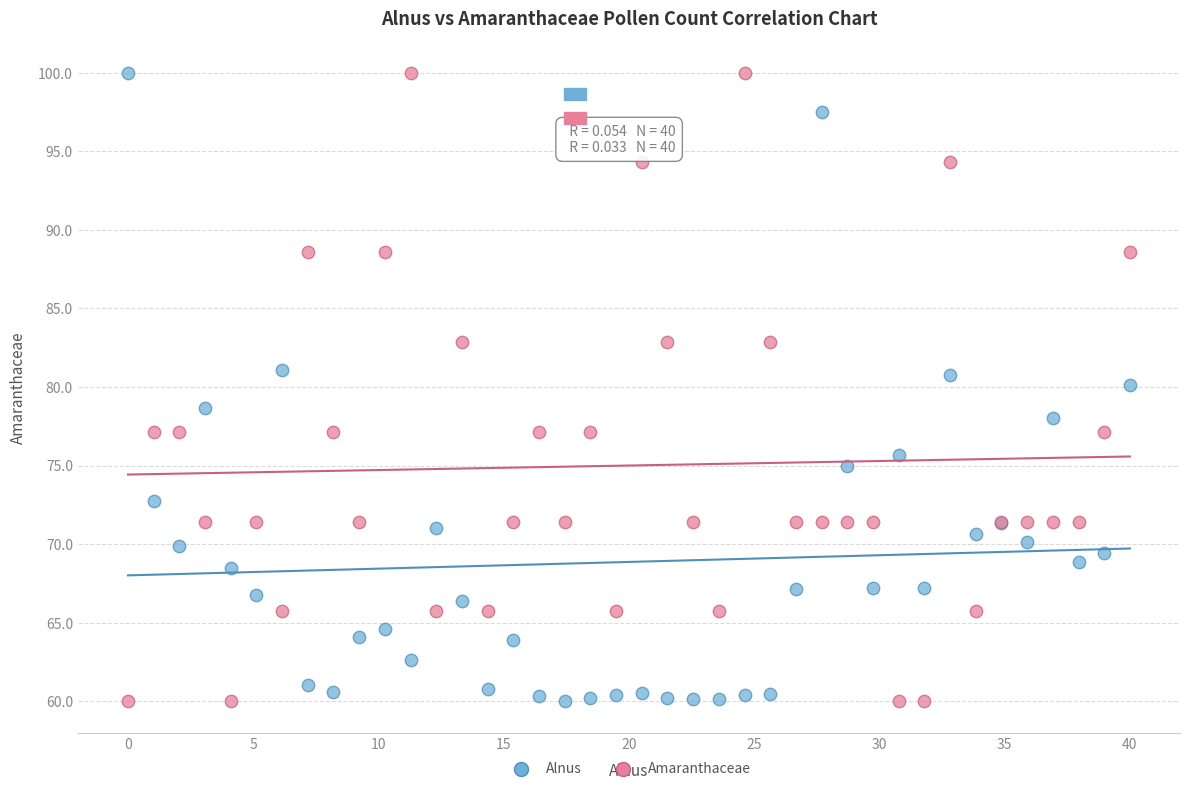

What is the X range (max minus min) for the scatter plot?

40.0